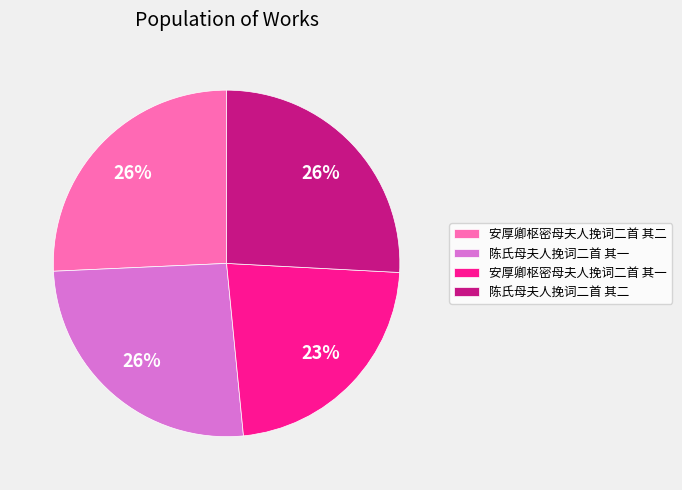

What percentage is the 安厚卿枢密母夫人挽词二首 其二 slice, to the nearest percent?

26%